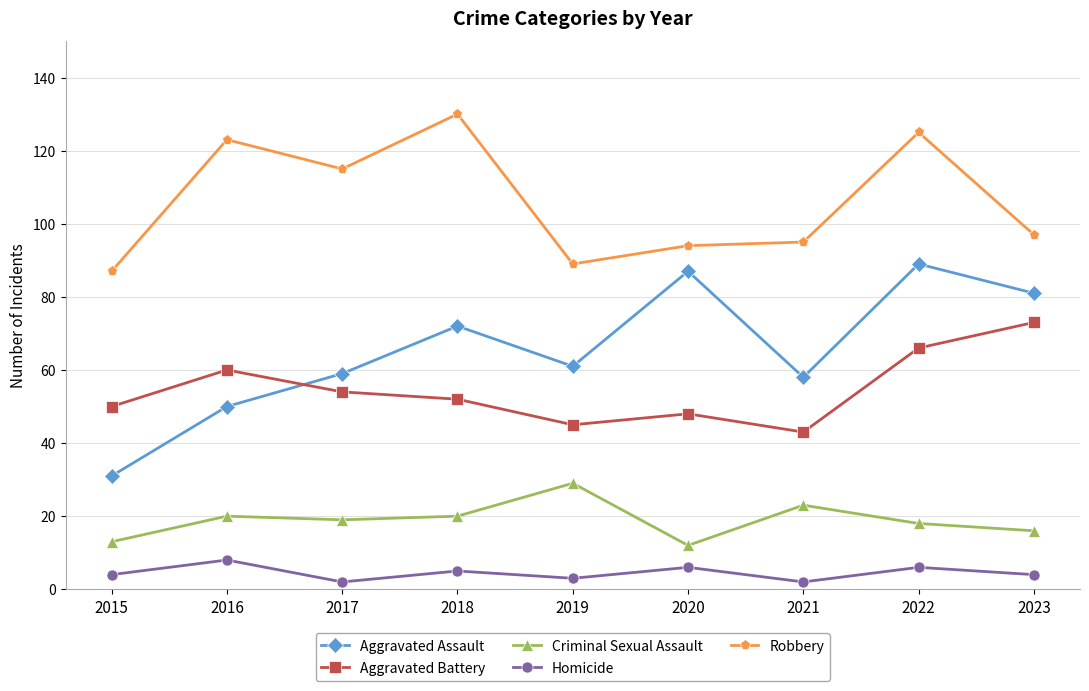

Which series has the largest range (max minus min)?

Aggravated Assault